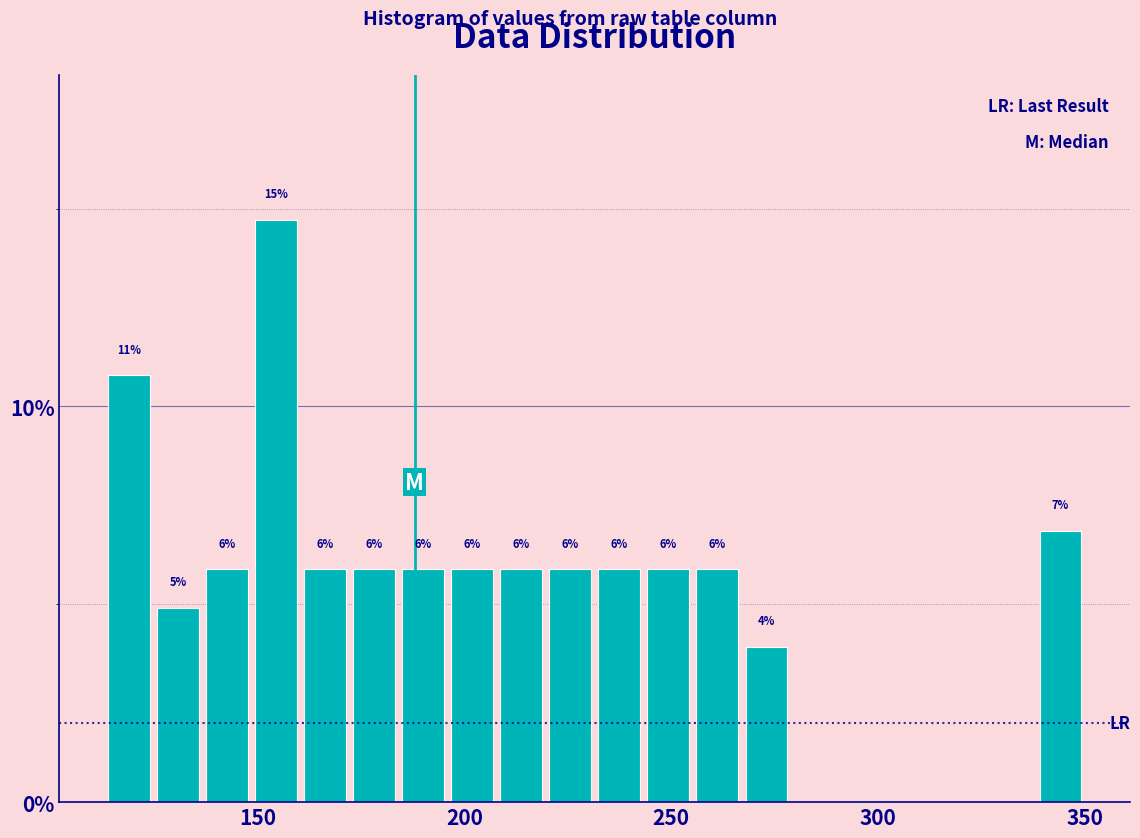

Around what value on the x-axis is the tallest bar? Give the approximate position of its centre, as read against the axis.

155